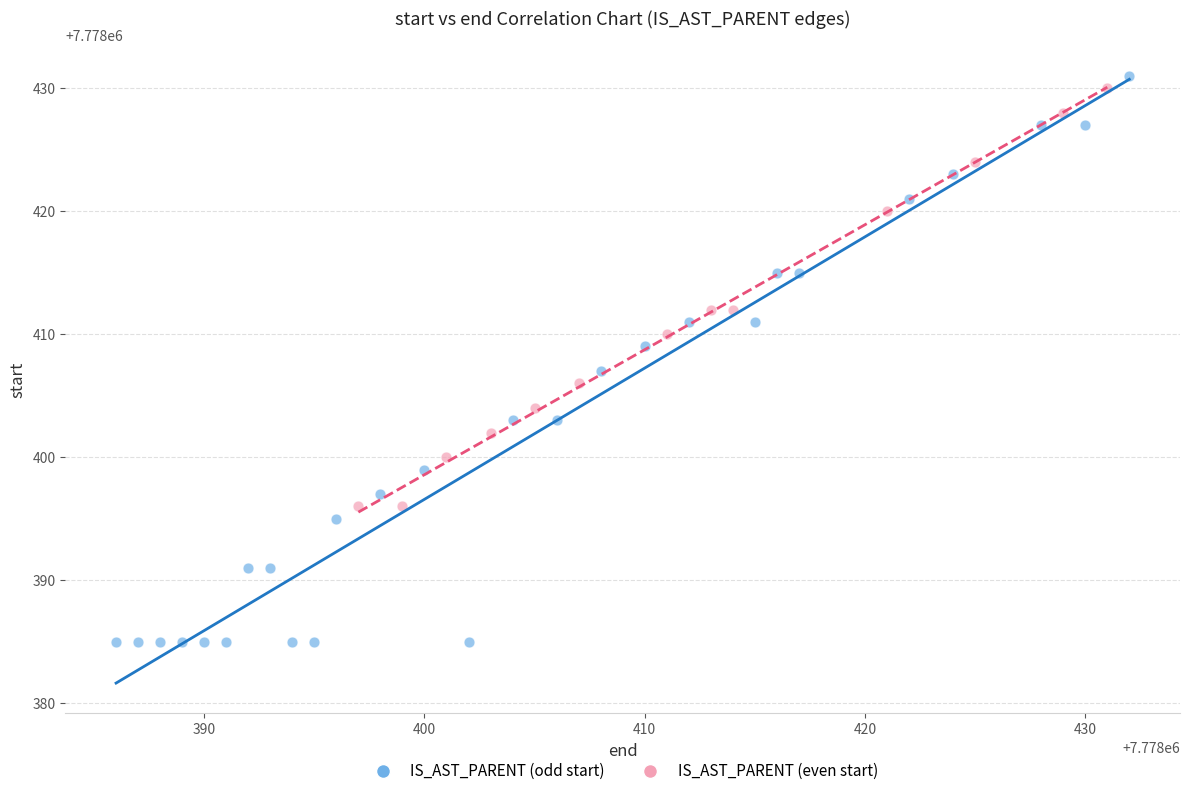

Which series reaches the minimum Y coordinate?

IS_AST_PARENT (odd start)